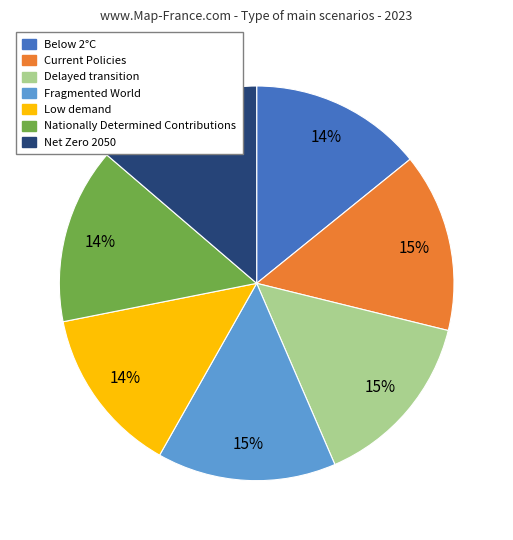

The Nationally Determined Contributions slice represents 14% of the pie. True or false?

True